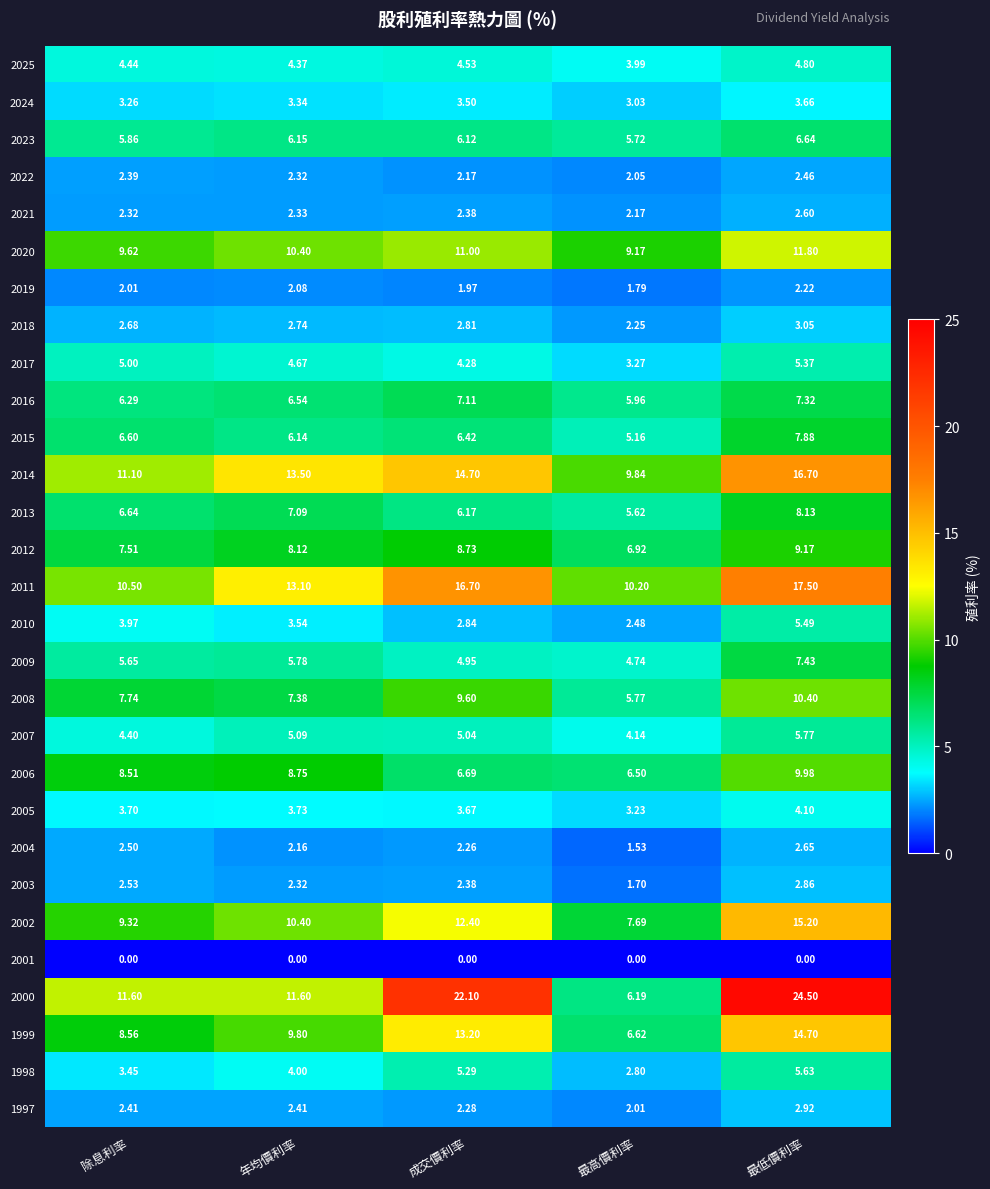

Where is 2011 nearest to the value 13?

年均價利率